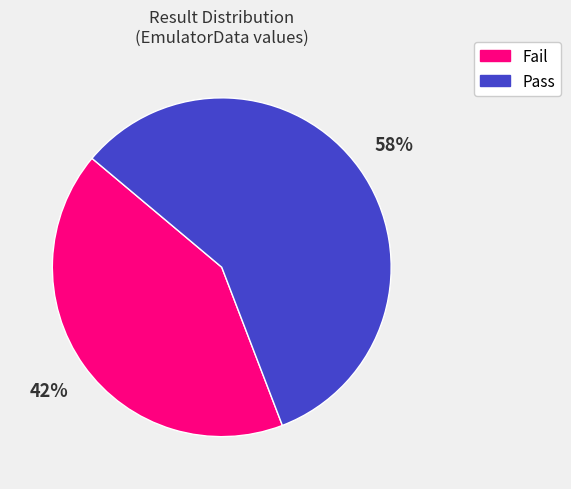

To the nearest percent, what portion does Pass represent?

58%